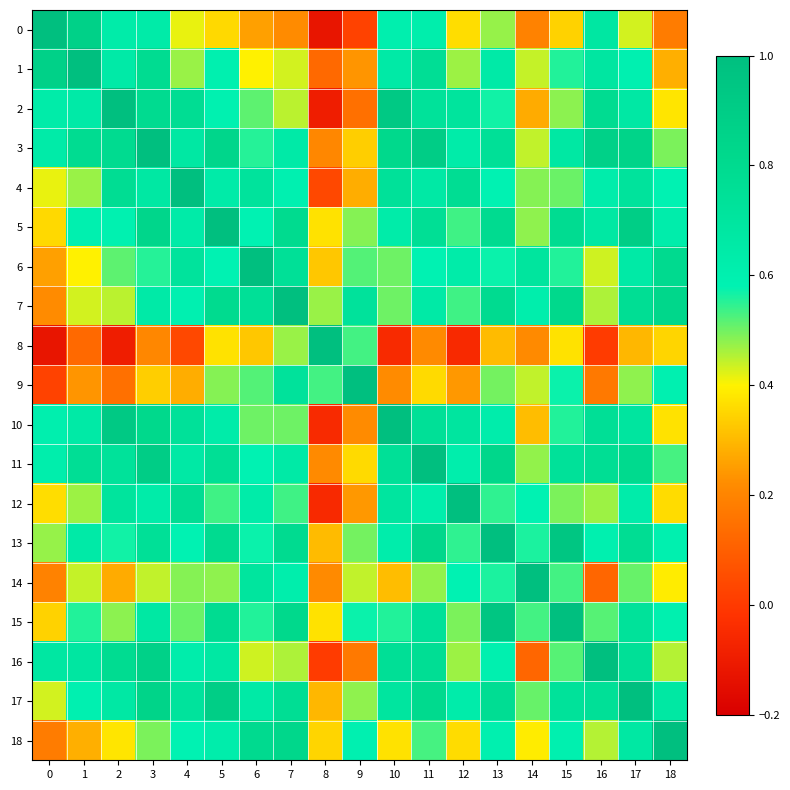

Which series changed the most between 0 and 11?

7